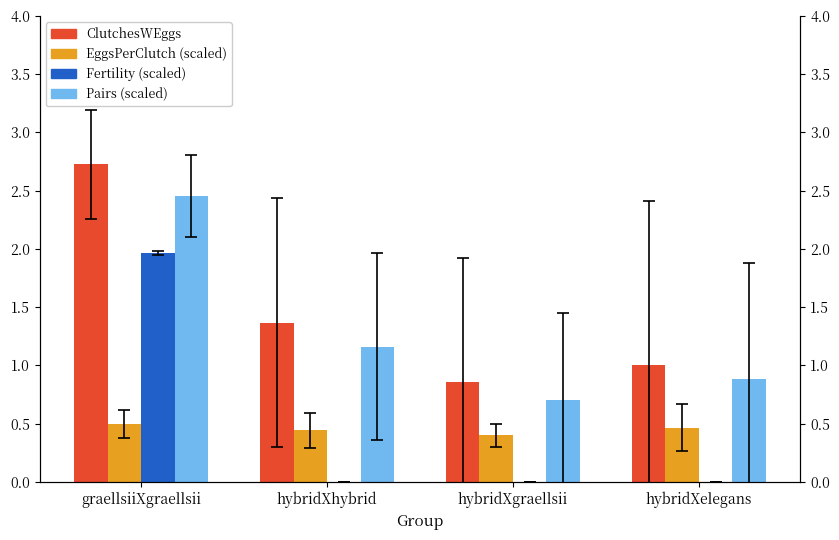

How many bars are there in total?

16